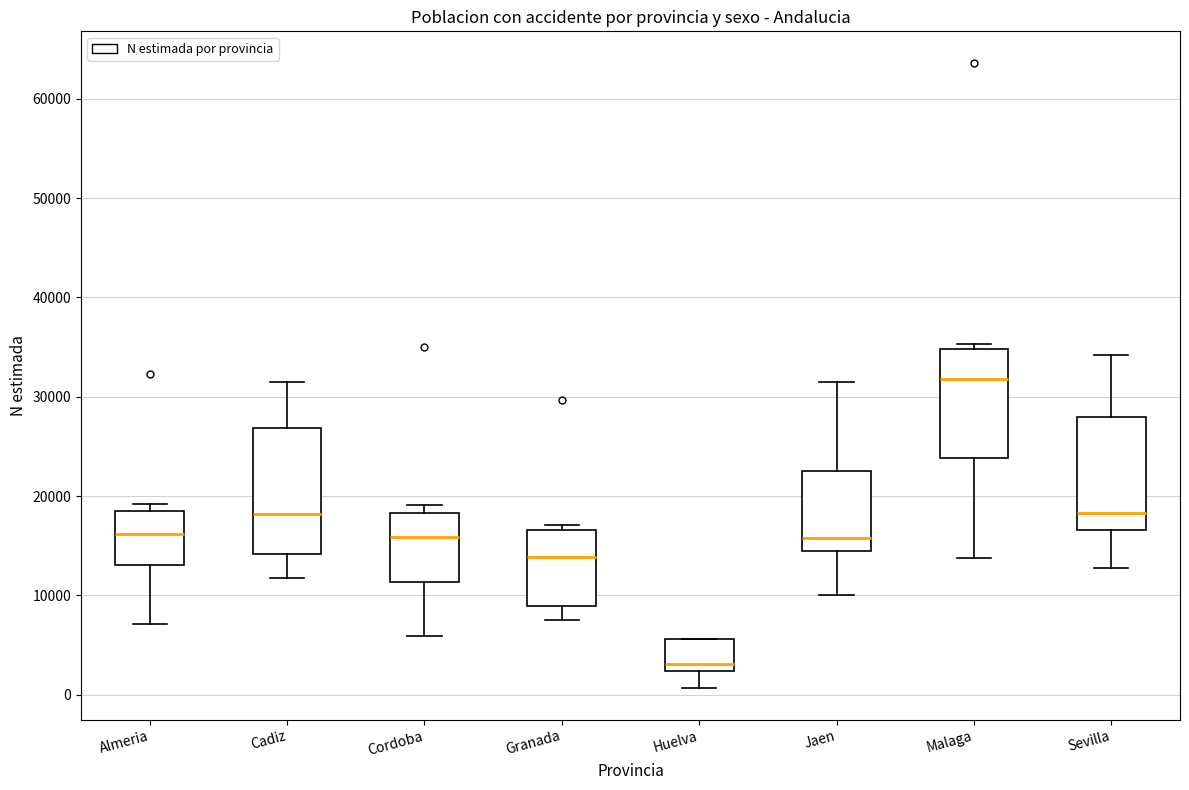

Reading left to right, read every box against the y-axis: the position of its median line, the range the box covers, and the ends of its whiskers. The values are not printed on the chart, so give them approximately, as read against the axis.

Almeria: median 16000, box 13000 to 18000, whiskers 7000 to 19000
Cadiz: median 18000, box 14000 to 27000, whiskers 12000 to 32000
Cordoba: median 16000, box 11000 to 18000, whiskers 6000 to 19000
Granada: median 14000, box 9000 to 17000, whiskers 7000 to 17000 (just above the box's upper edge)
Huelva: median 3000, box 2000 to 6000, whiskers 1000 to 6000
Jaen: median 16000, box 14000 to 23000, whiskers 10000 to 32000
Malaga: median 32000, box 24000 to 35000, whiskers 14000 to 35000 (just above the box's upper edge)
Sevilla: median 18000, box 17000 to 28000, whiskers 13000 to 34000